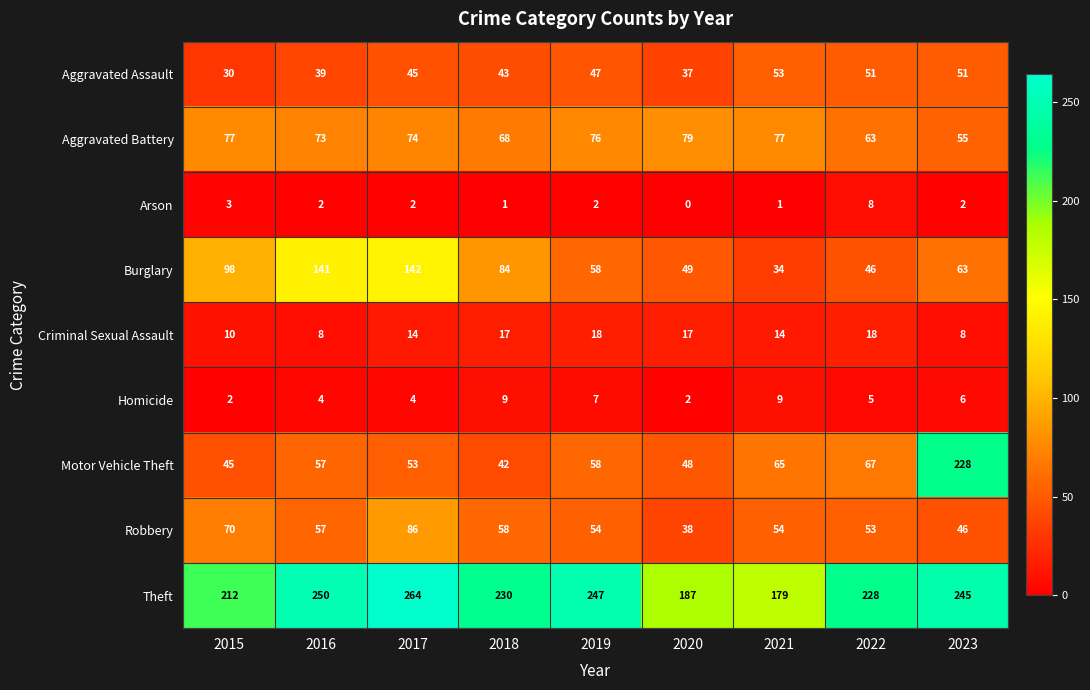

What is the sum of the Aggravated Assault values at 2023 and 2019?

98